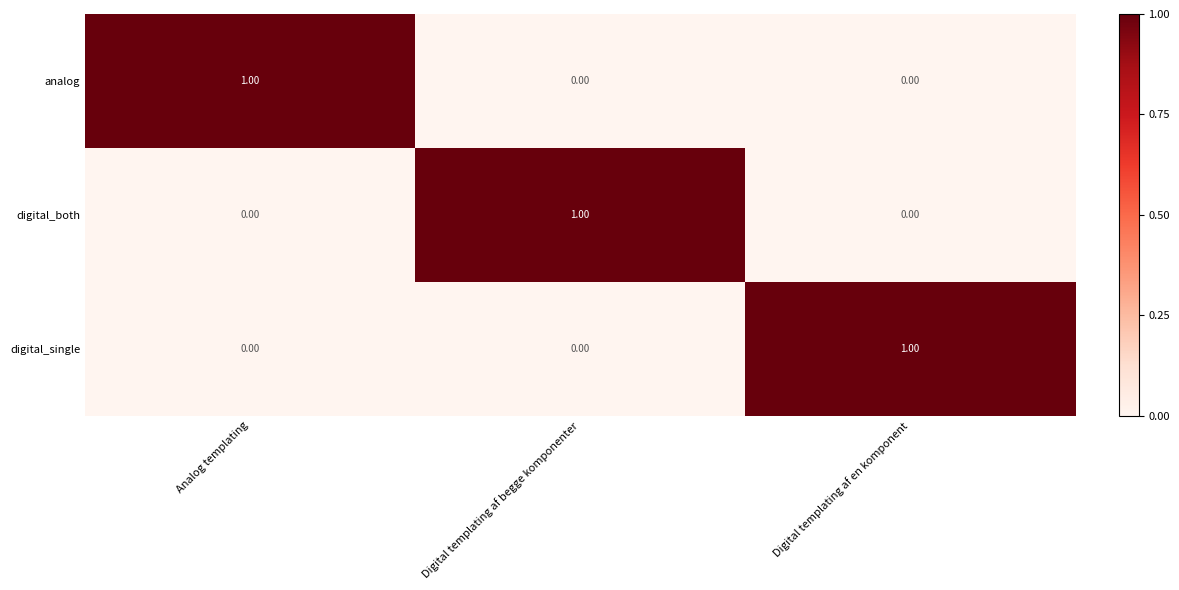

What is the spread (max minus min) of values at Analog templating?

1